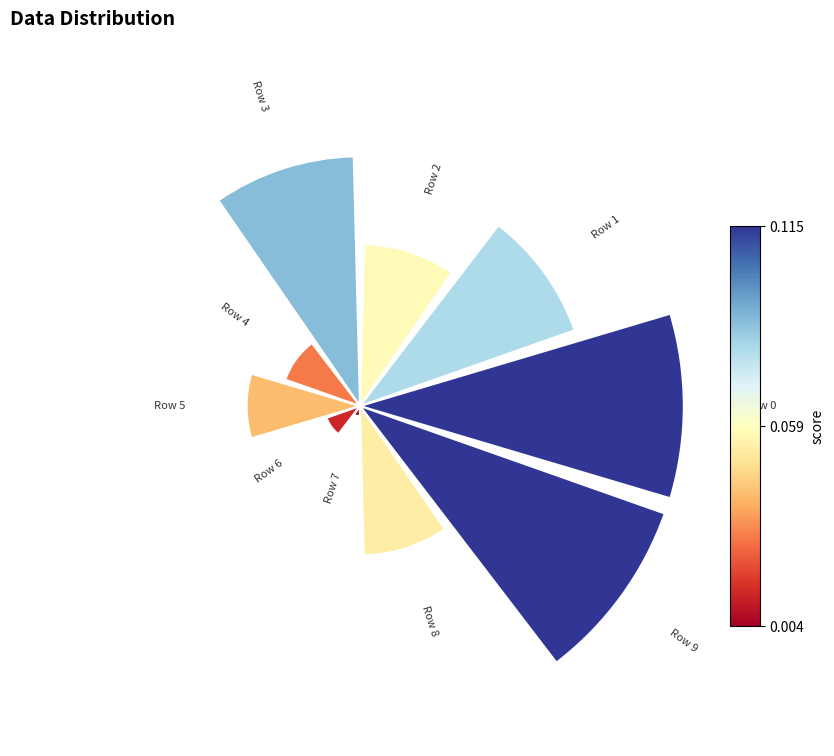

True or false: 0.0 accounts for 11% of the total.

False